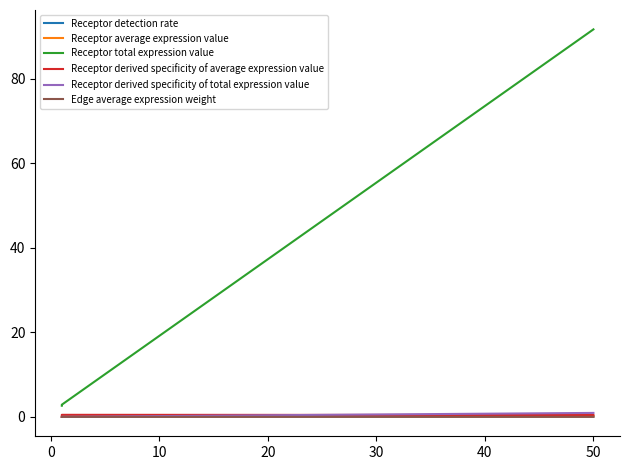

What is the sum of all Receptor detection rate values?

0.2